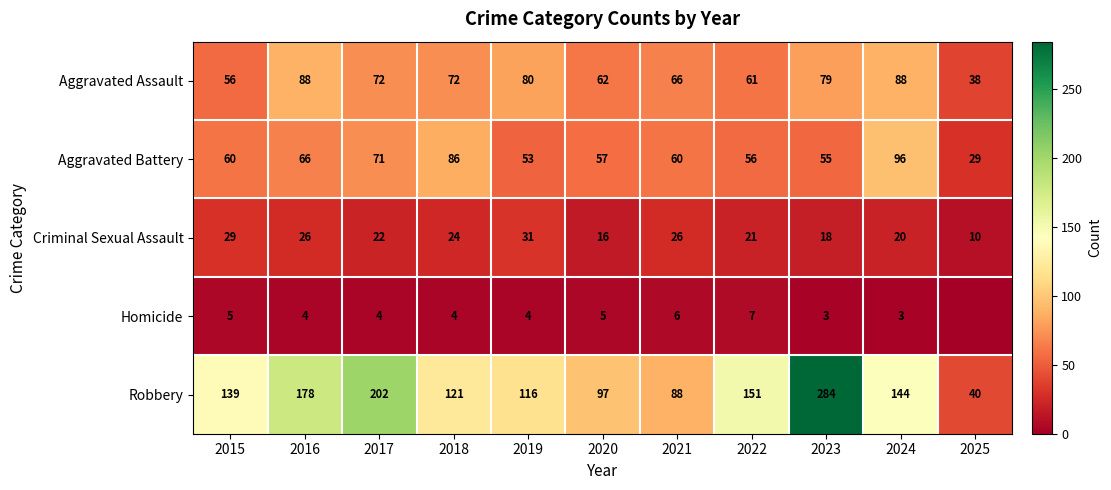

How many distinct data groups are displayed?

5